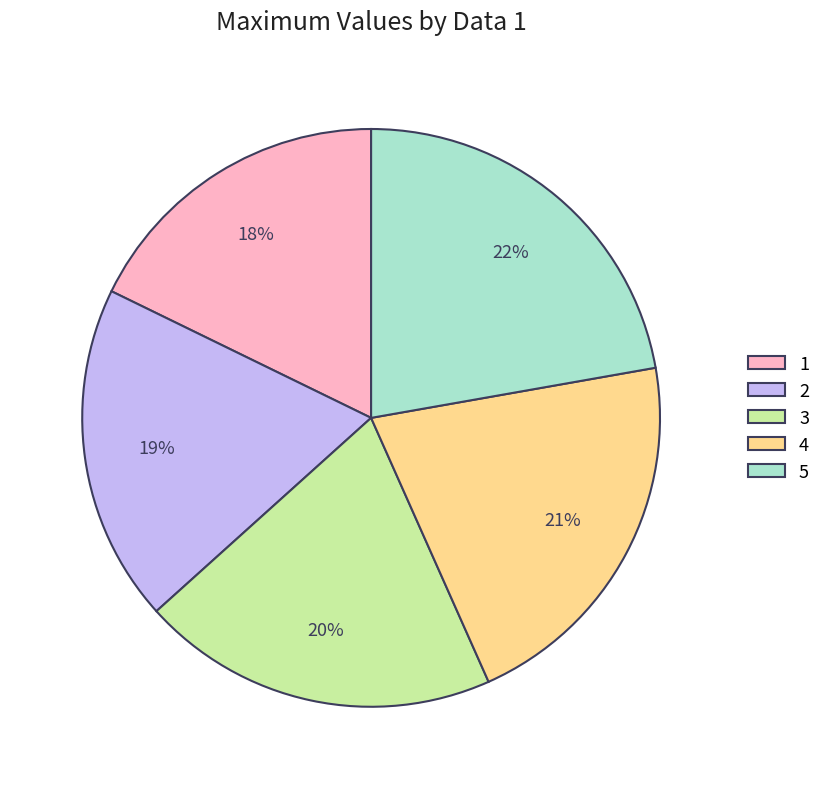

The 1 slice represents 9% of the pie. True or false?

False